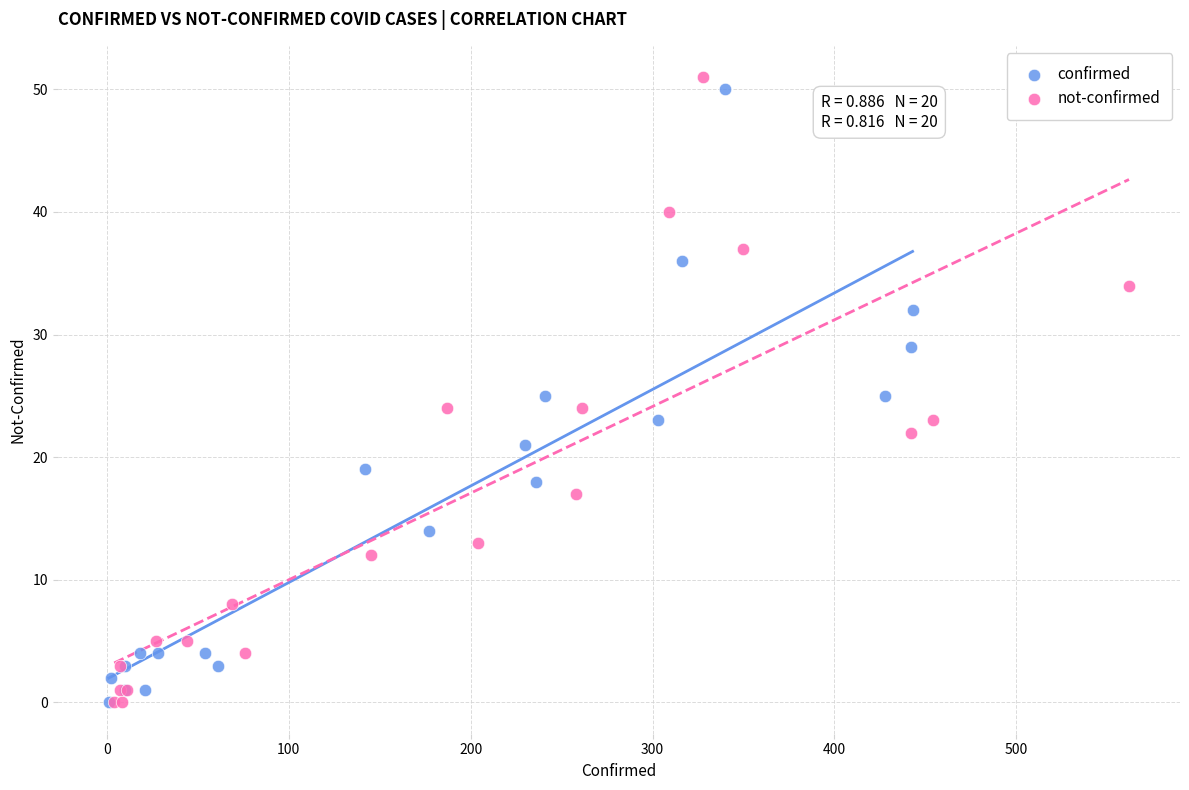

Which series has the largest Y range (max minus min)?

not-confirmed